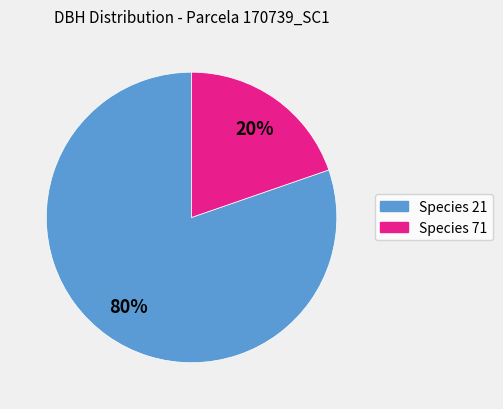

Is there any slice that represents more than half of the pie?

Yes